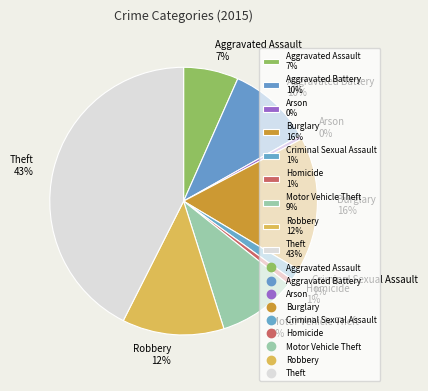

To the nearest percent, what portion does Aggravated Assault represent?

7%